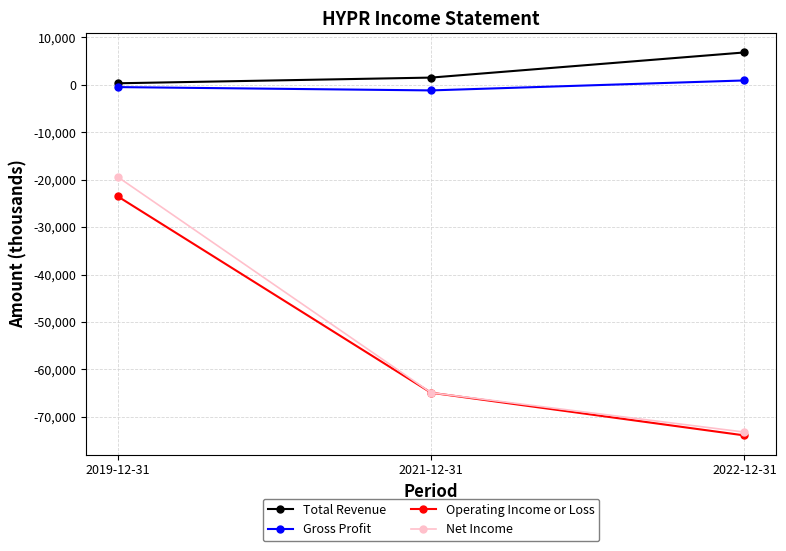

Is the value of Operating Income or Loss at 2021-12-31 greater than the value of Total Revenue at 2022-12-31?

No